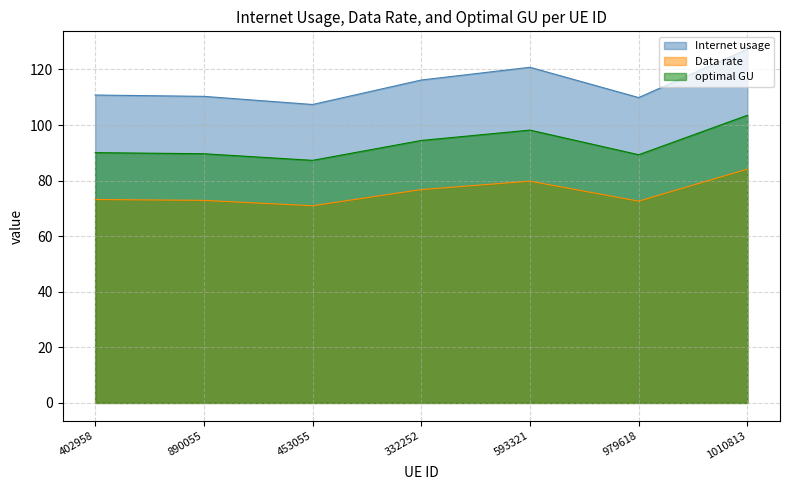

How many data points does each series have?

7